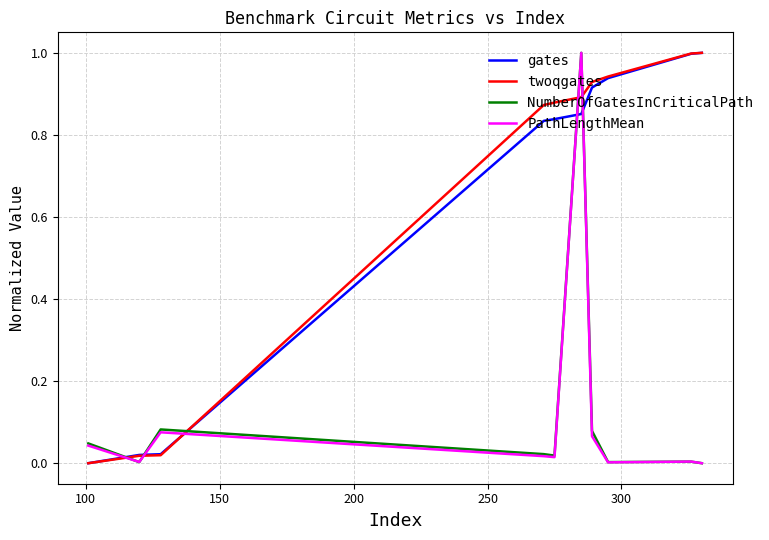

What is the maximum value shown in the chart?

1.0